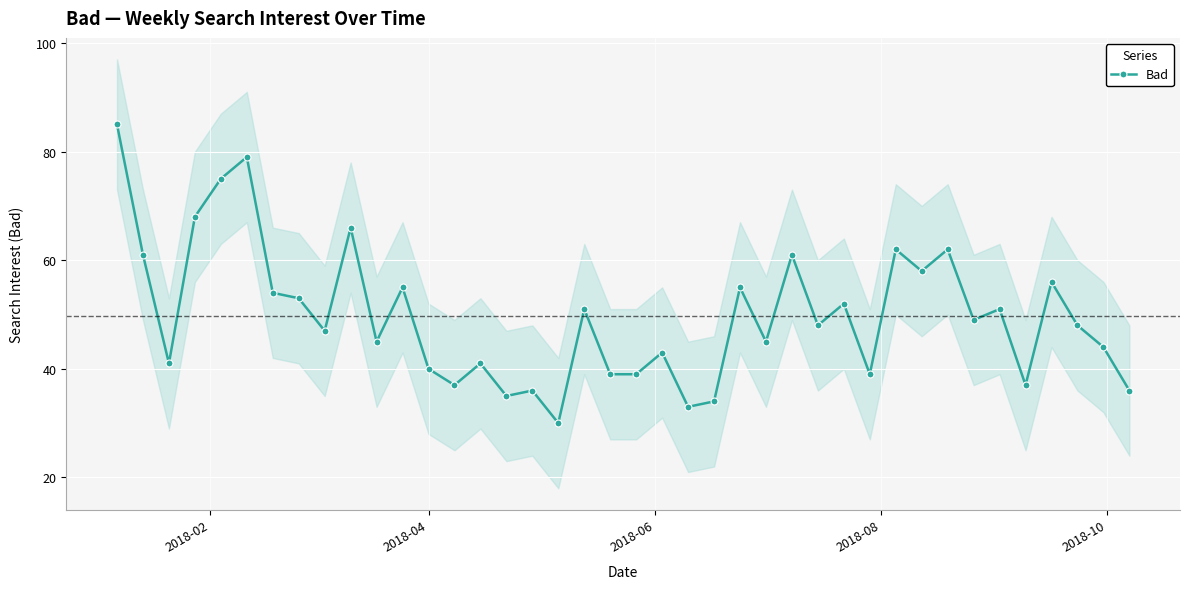

What is the maximum value for Bad?

85